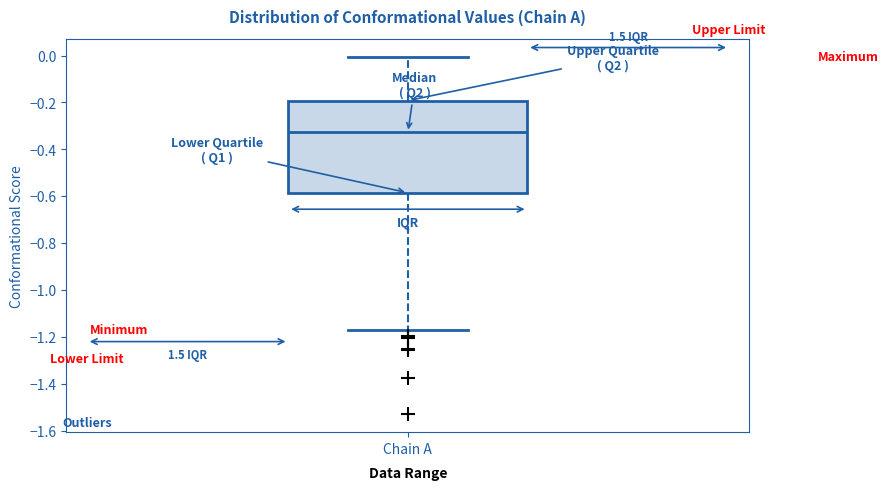

Transcribe this box plot: give where the median line is, the range the box spans, and where the two whiskers end, as read against the y-axis. The values are not printed on the chart, so give them approximately, as read against the axis.

median -0.32, box -0.58 to -0.20, whiskers -1.16 to 0.00